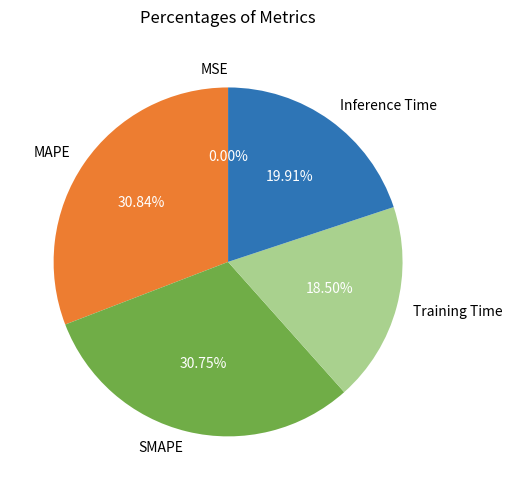

Combined, do Training Time and Inference Time account for over 50%?

No